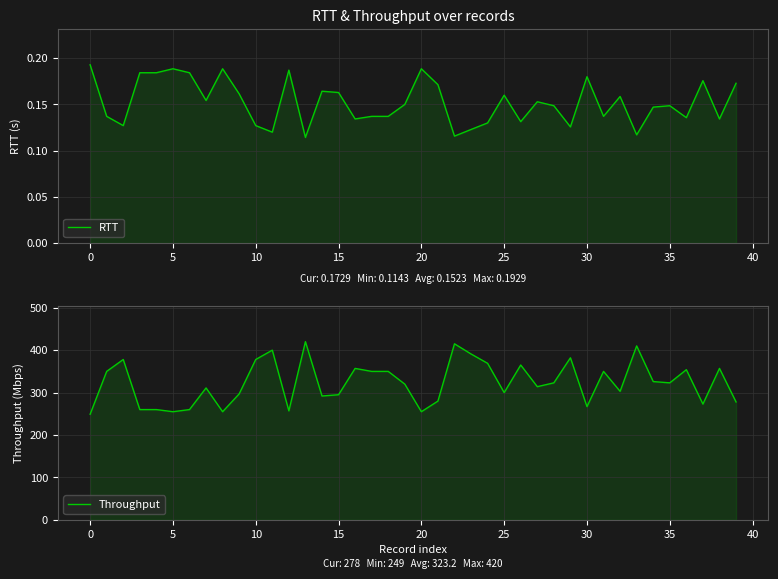

True or false: Throughput and RTT cross at least once.

False